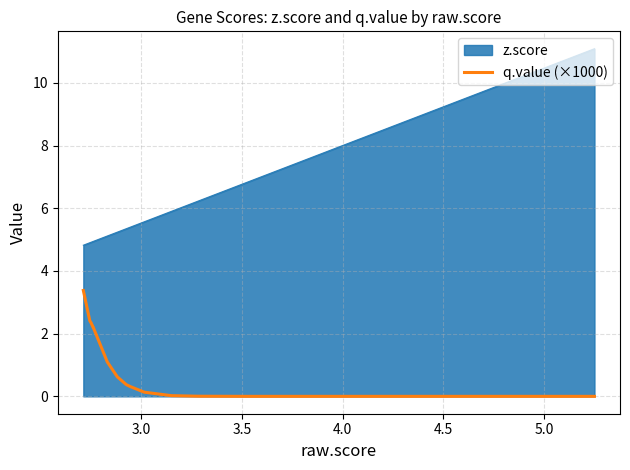

True or false: z.score and q.value (×1000) cross at least once.

False